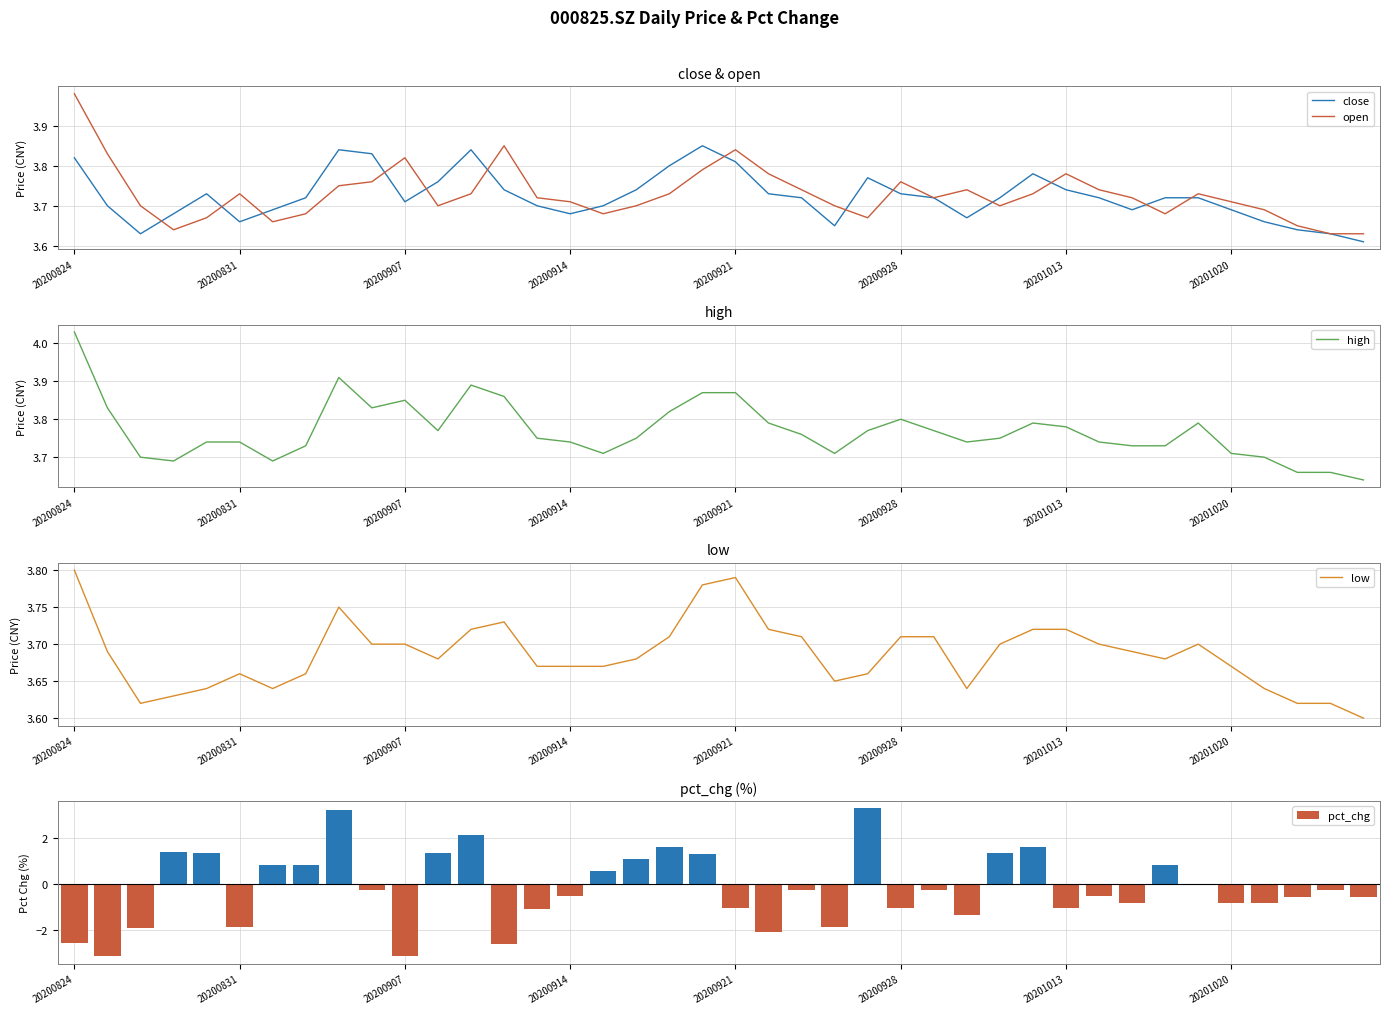

What is the difference between the close values at 9 and 22?

0.1